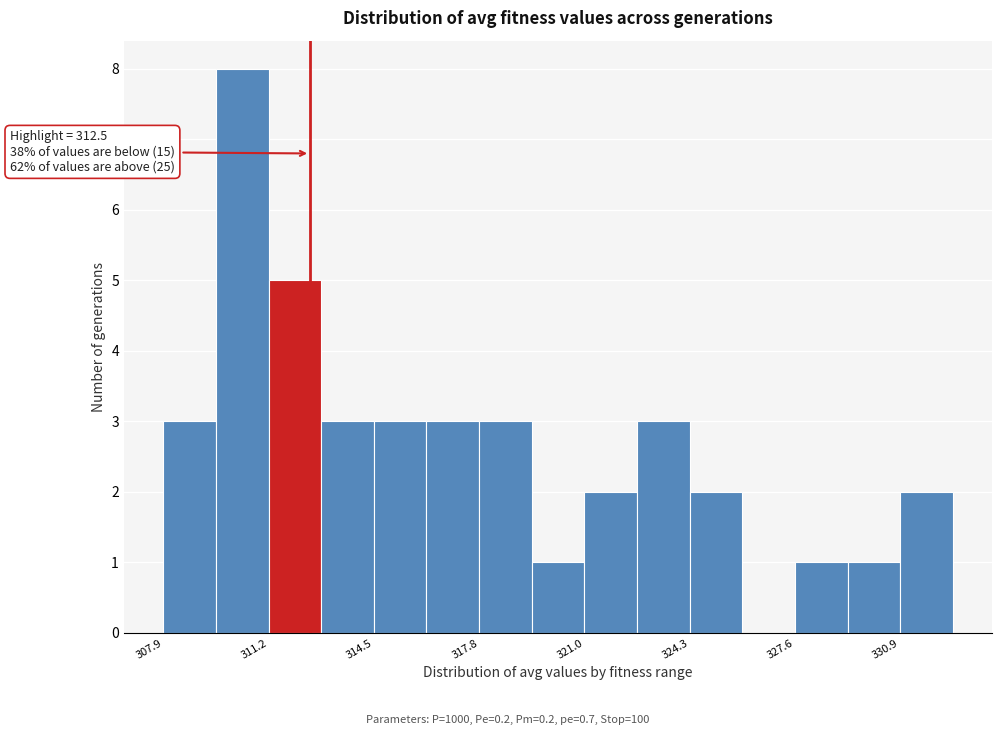

Read against the x-axis, roughly where is the centre of the tallest bar?

310.5